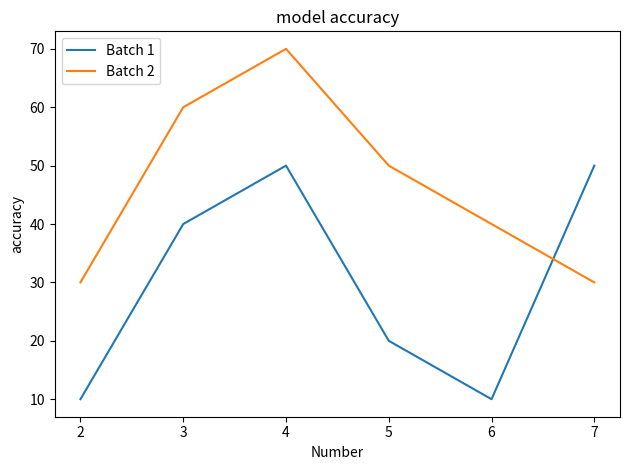

True or false: Batch 1 and Batch 2 cross at least once.

True